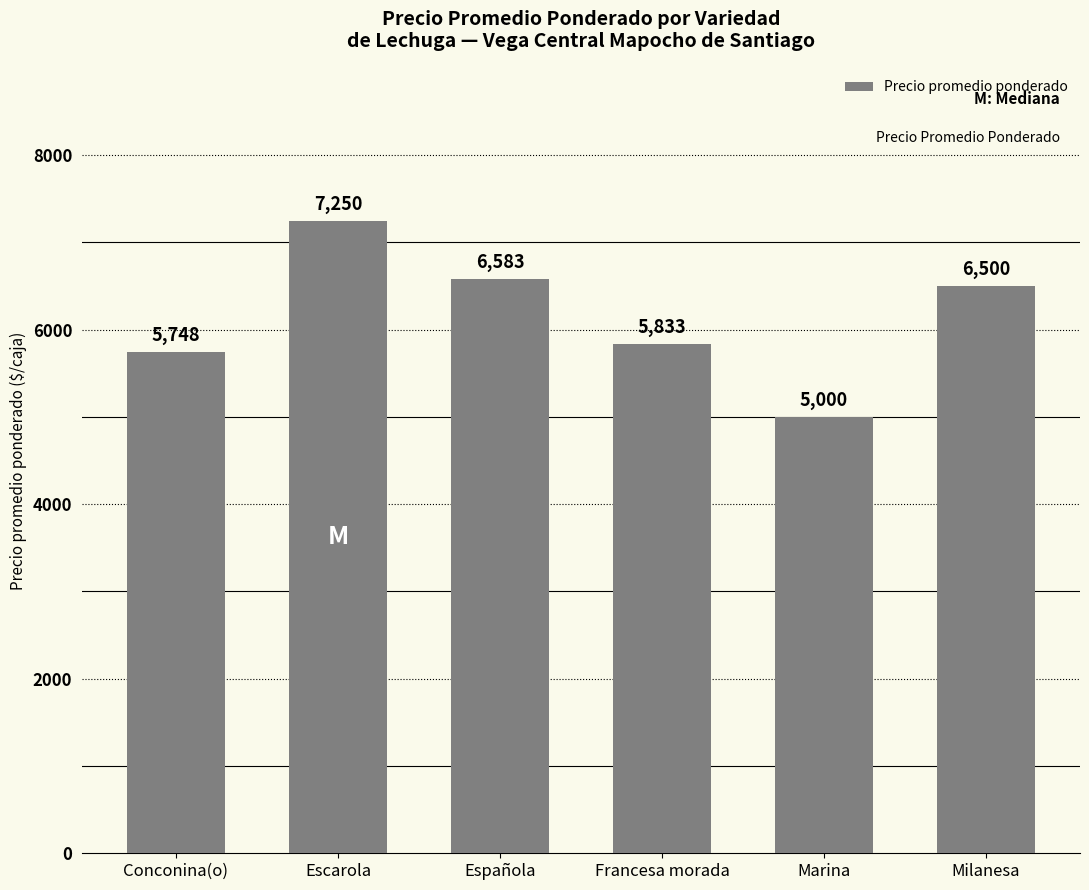

Reading left to right, what are all the values shown in this chart?

Conconina(o)=5748	Escarola=7250	Española=6583	Francesa morada=5833	Marina=5000	Milanesa=6500